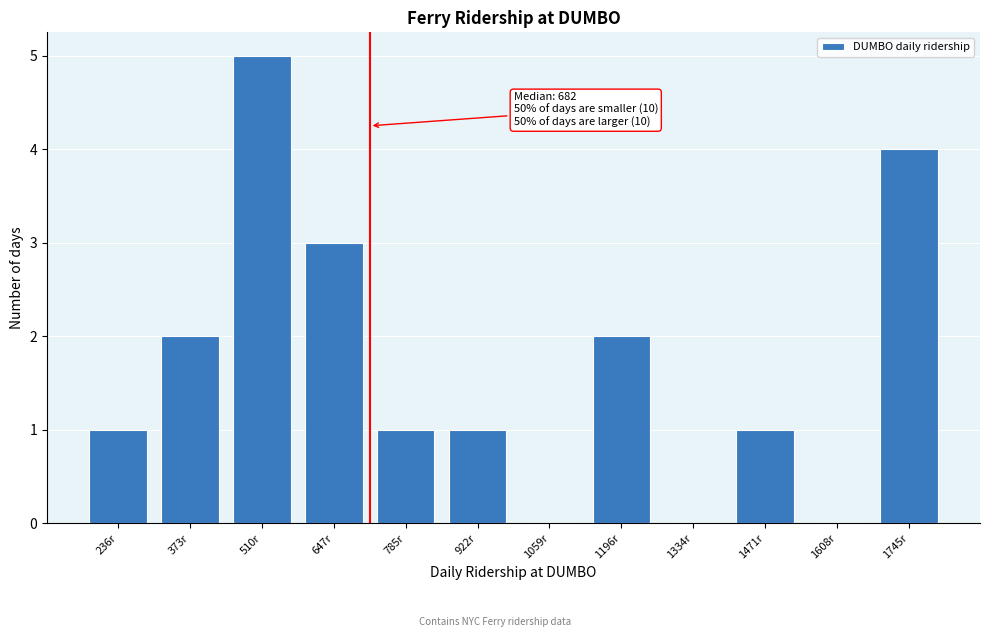

Reading left to right, extract all data points from this chart.

236r=1	373r=2	510r=5	647r=3	785r=1	922r=1	1059r=0	1196r=2	1334r=0	1471r=1	1608r=0	1745r=4